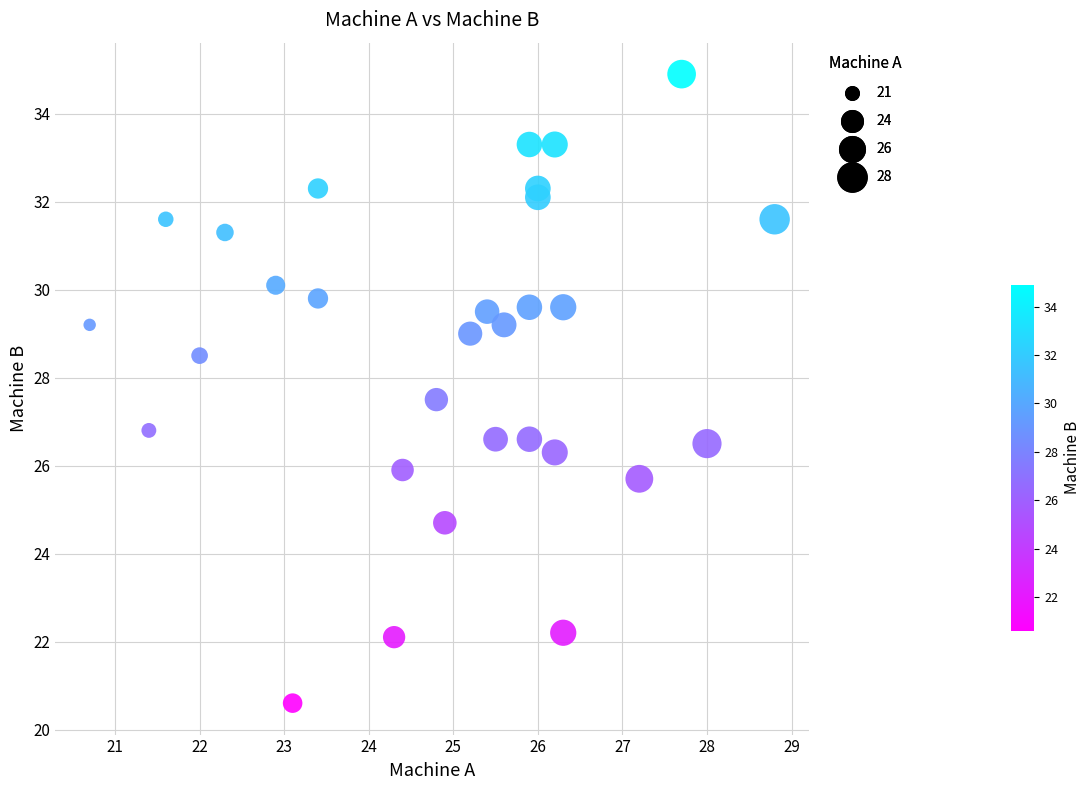

What is the range of Y values (max minus min)?

14.3